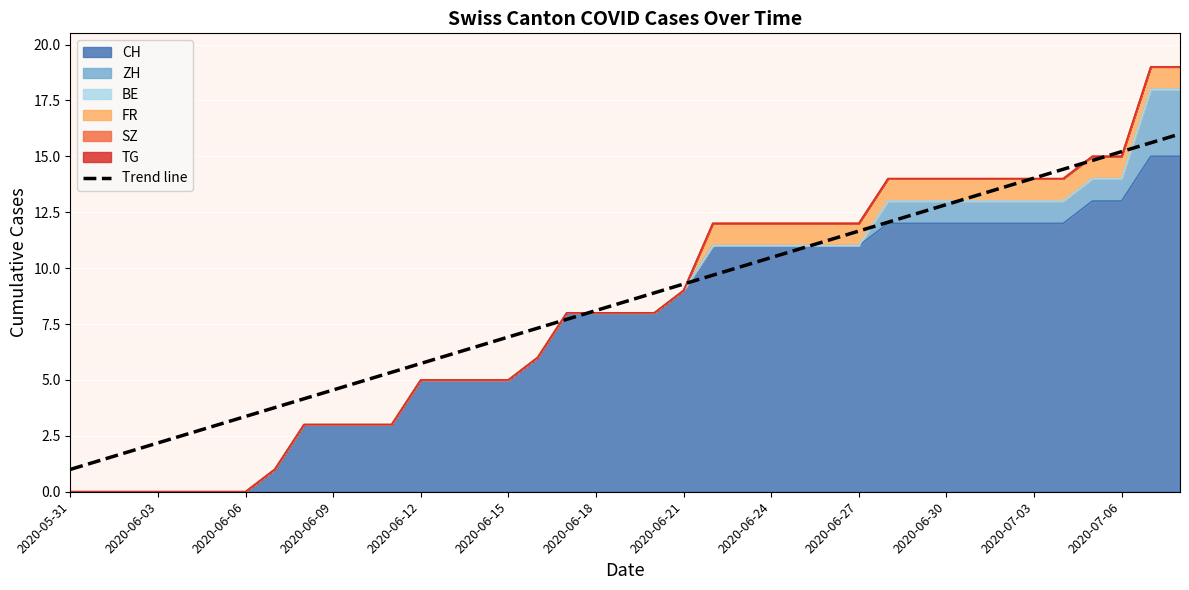

What is the difference between the second highest and minimum values?

14.6